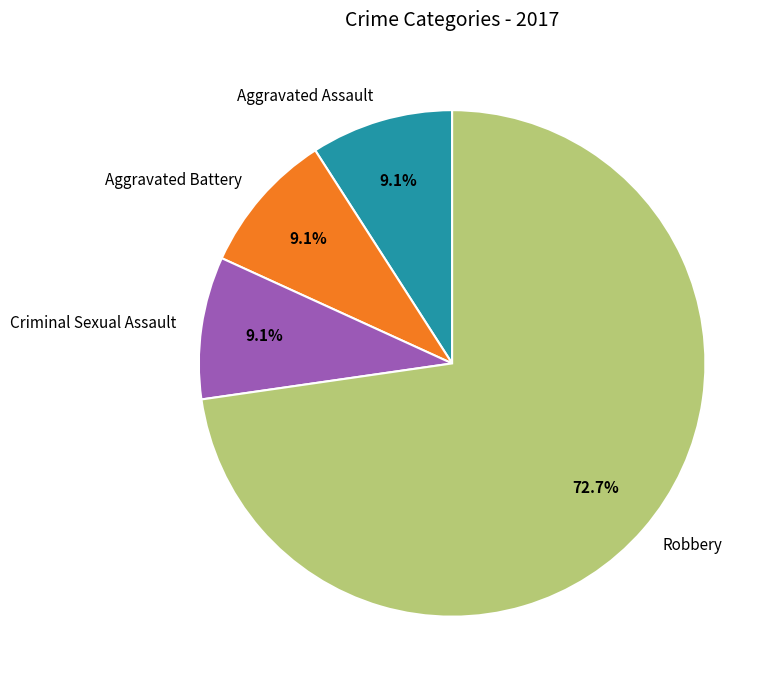

To the nearest percent, what portion does Criminal Sexual Assault represent?

9%